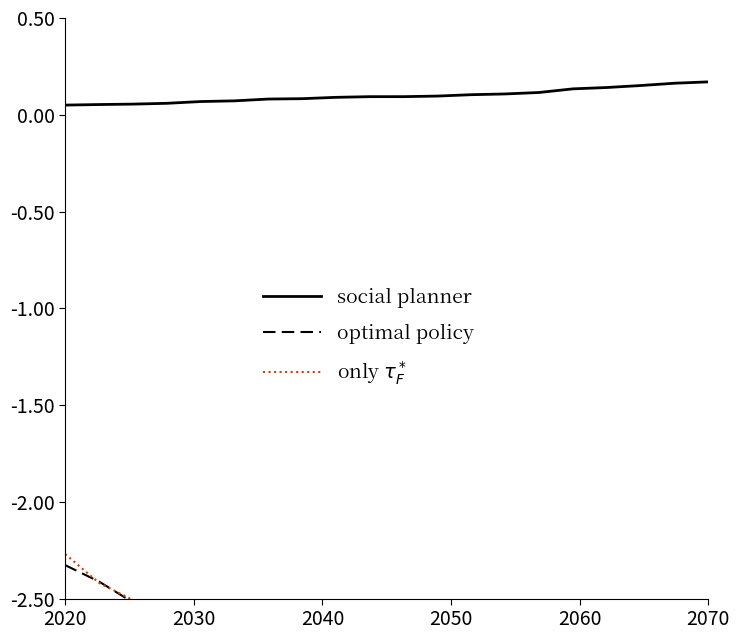

Rank the series by their maximum value, from highest to lowest.

social planner, only $\tau_F^*$, optimal policy